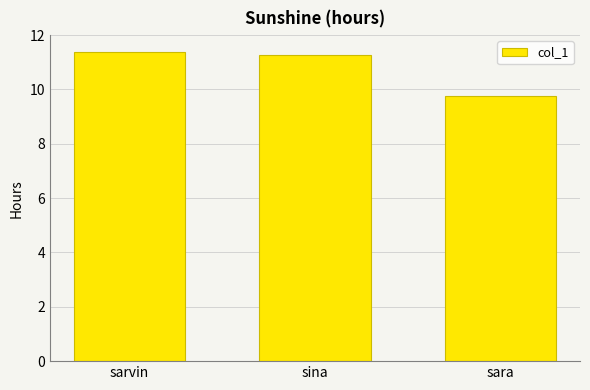

What is the minimum value shown in the chart?

9.8